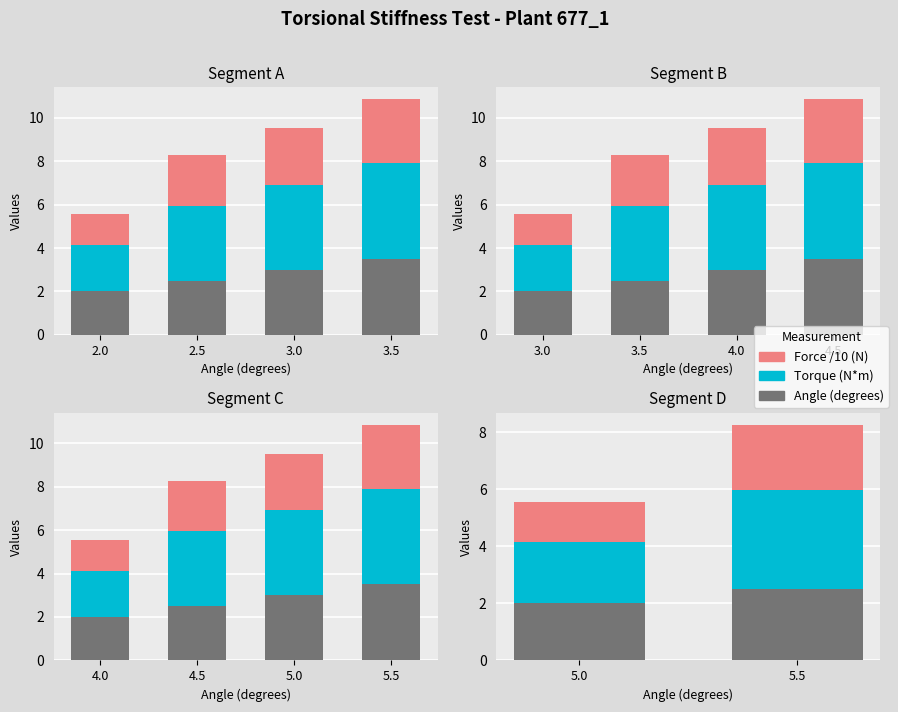

The Angle (degrees) series shows 1.2 at 5.0. True or false?

False